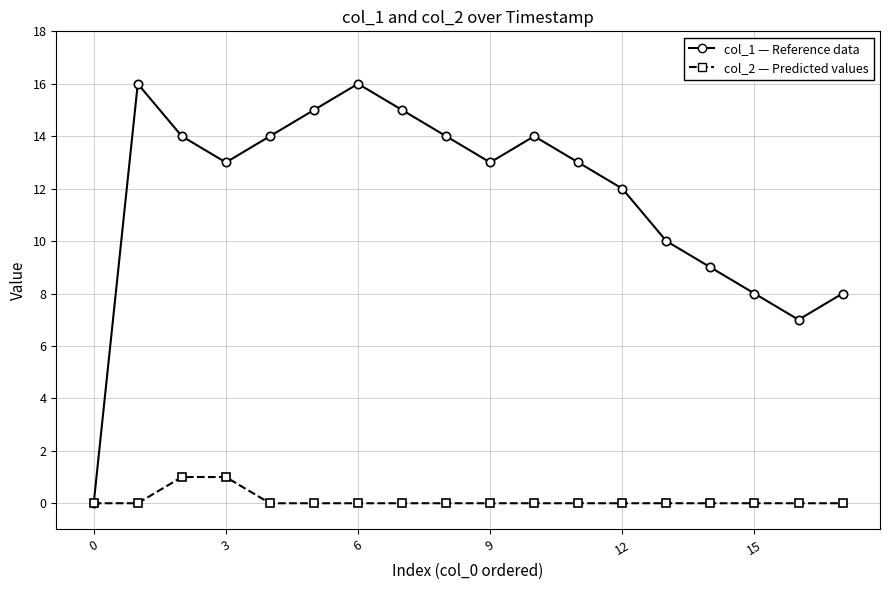

Count the number of categories in the chart.

18